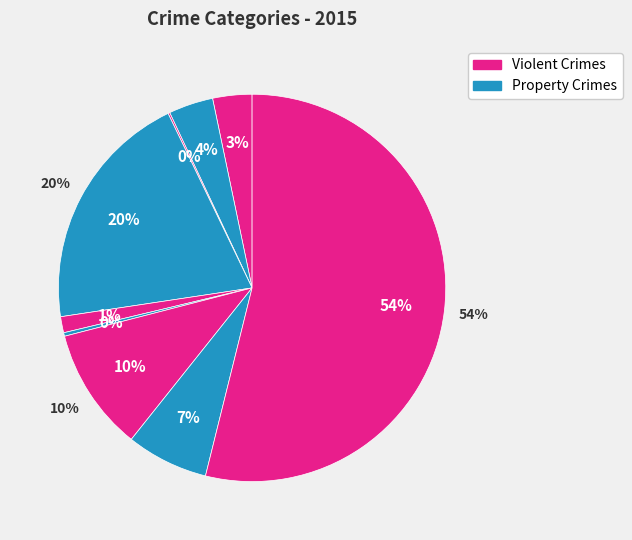

What percentage is the Criminal Sexual Assault slice, to the nearest percent?

1%